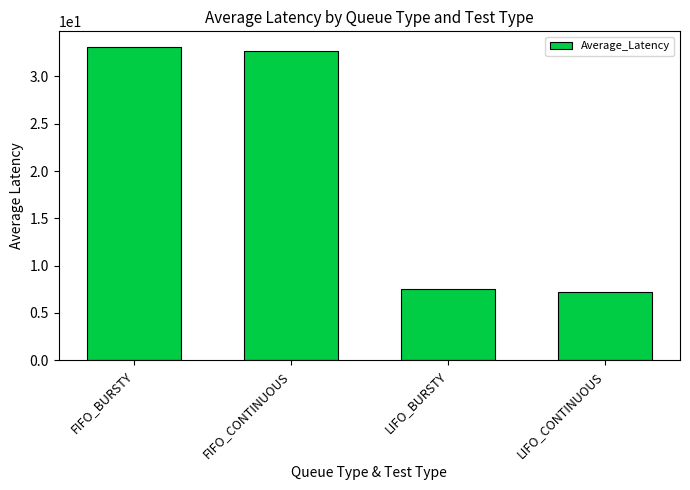

Where does the data first go above 32?

FIFO_BURSTY